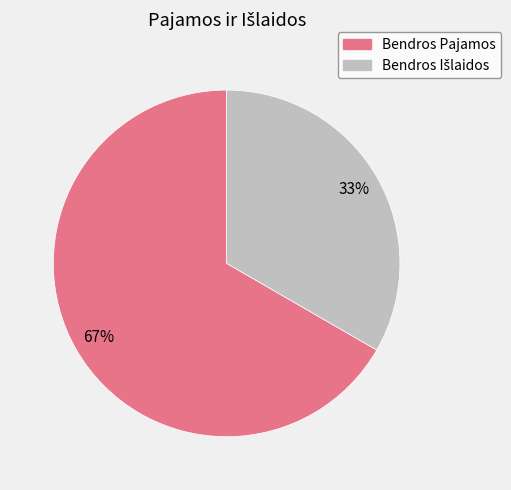

The Bendros Pajamos slice represents 53% of the pie. True or false?

False